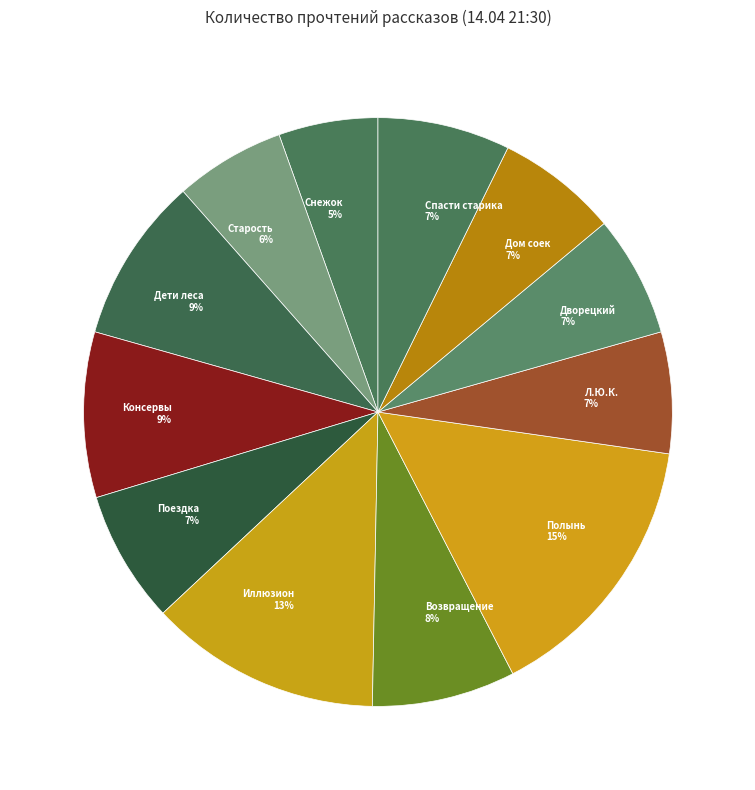

Is there a majority slice in this chart?

No